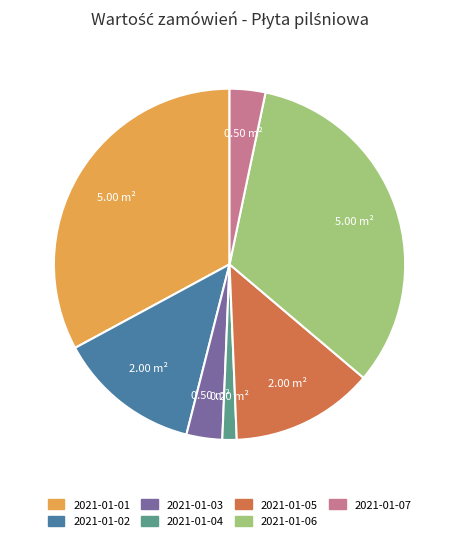

The 2021-01-06 slice represents 33% of the pie. True or false?

True